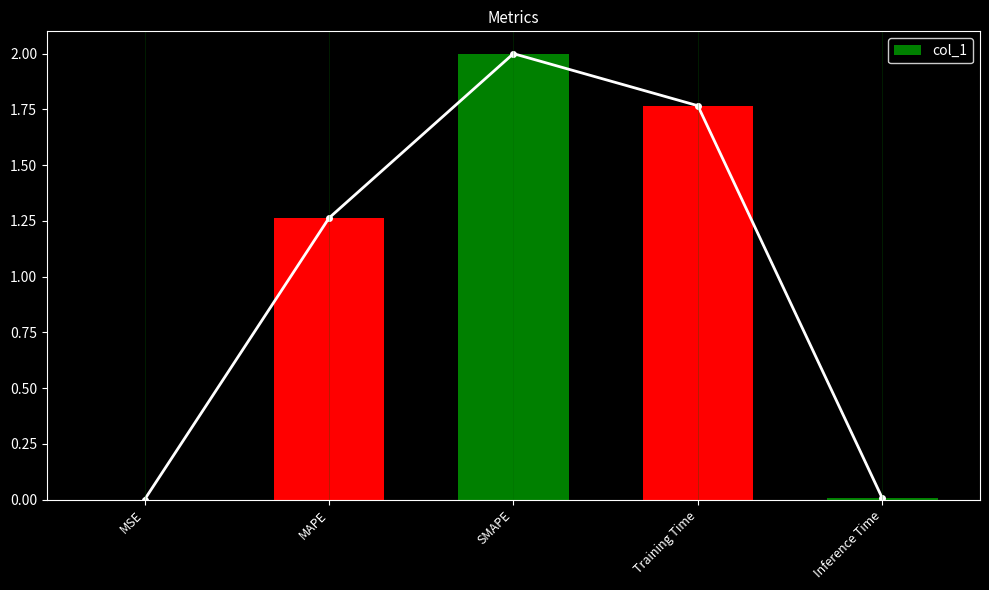

What is the difference between the values at Training Time and SMAPE?

0.2